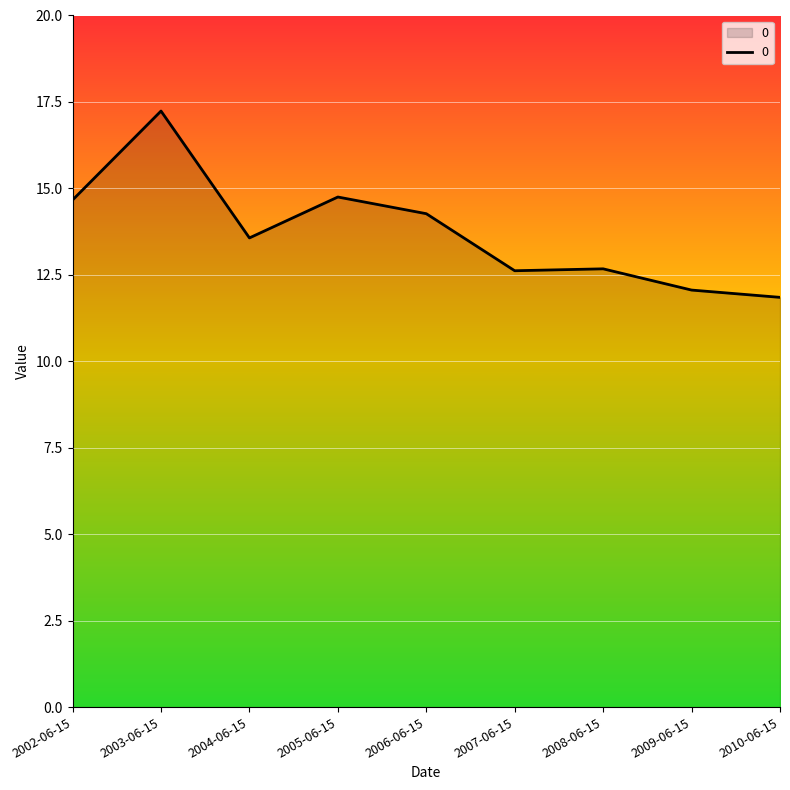

What is the difference between the maximum and minimum values?

5.4